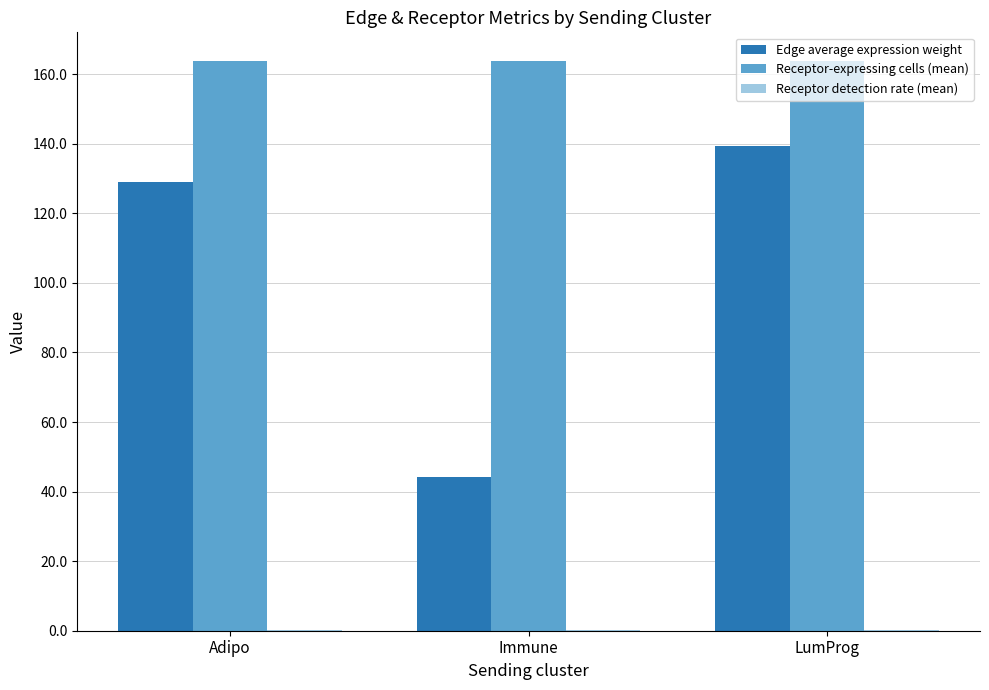

Between Adipo and Immune, which series saw the biggest shift?

Edge average expression weight